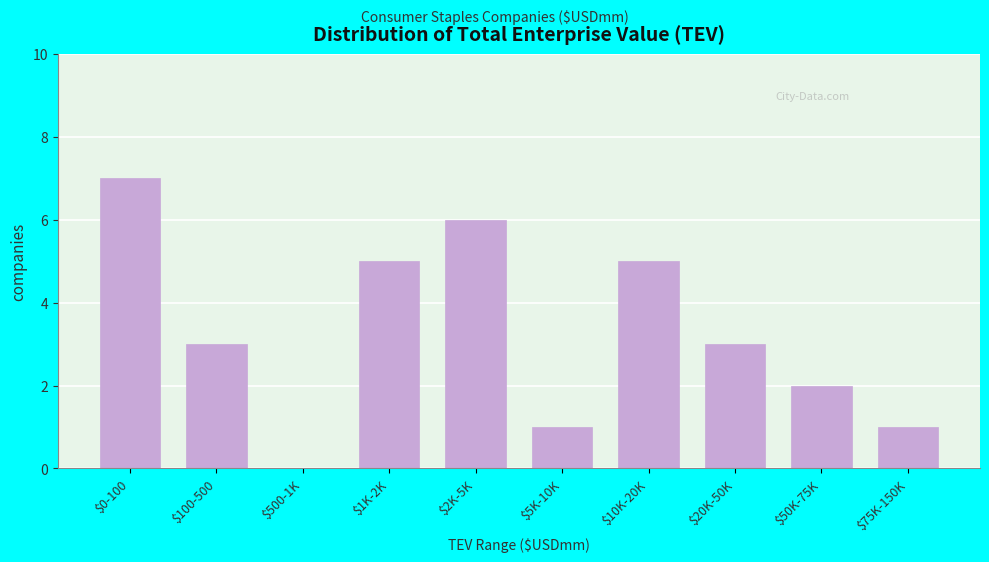

Which label corresponds to the largest value in the chart?

$0-100